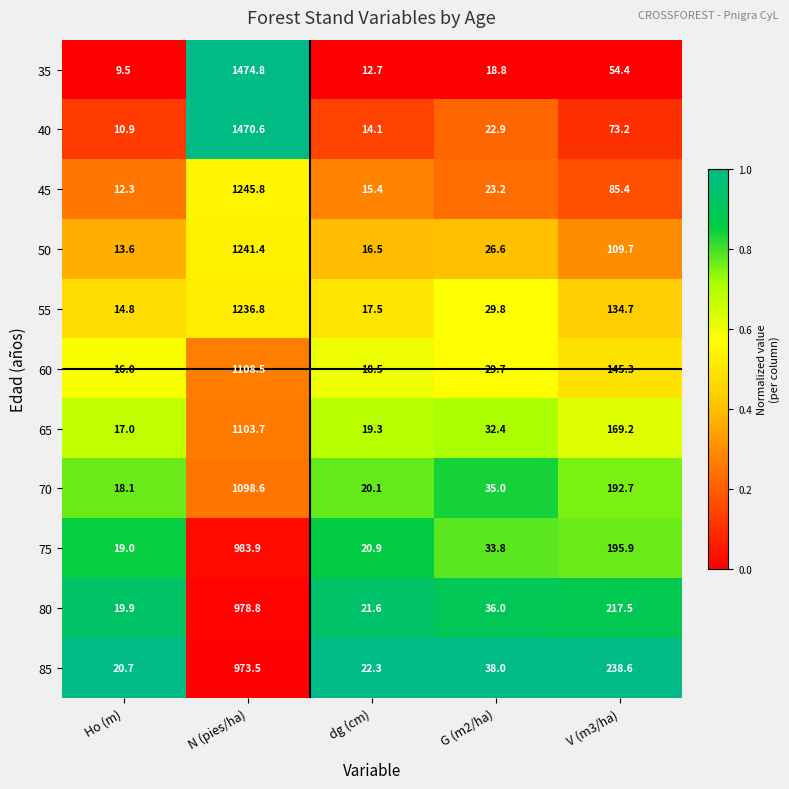

Is the value of 35 at N (pies/ha) greater than the value of 60 at V (m3/ha)?

Yes